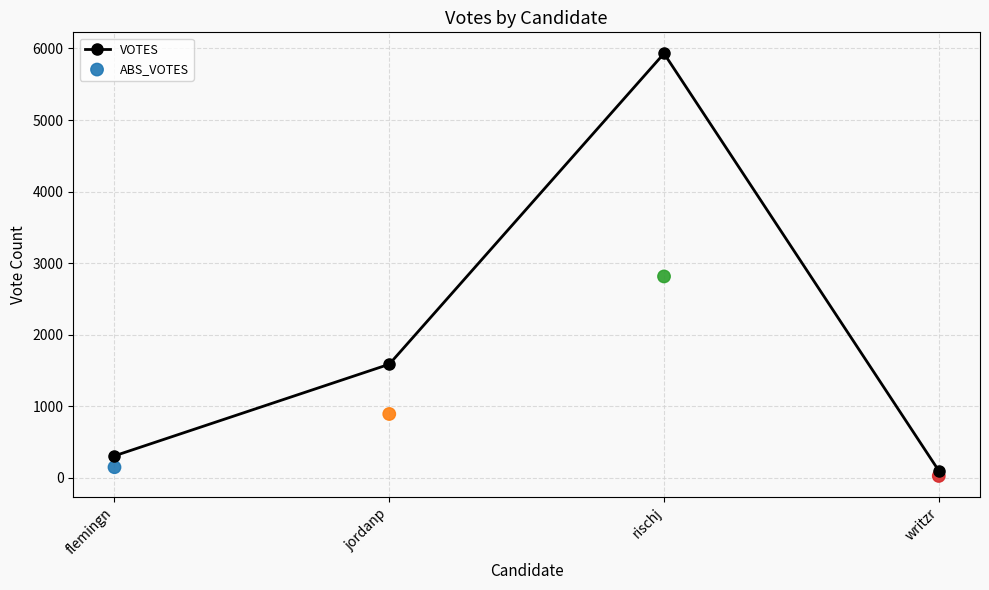

Which series has the largest total across all categories?

VOTES